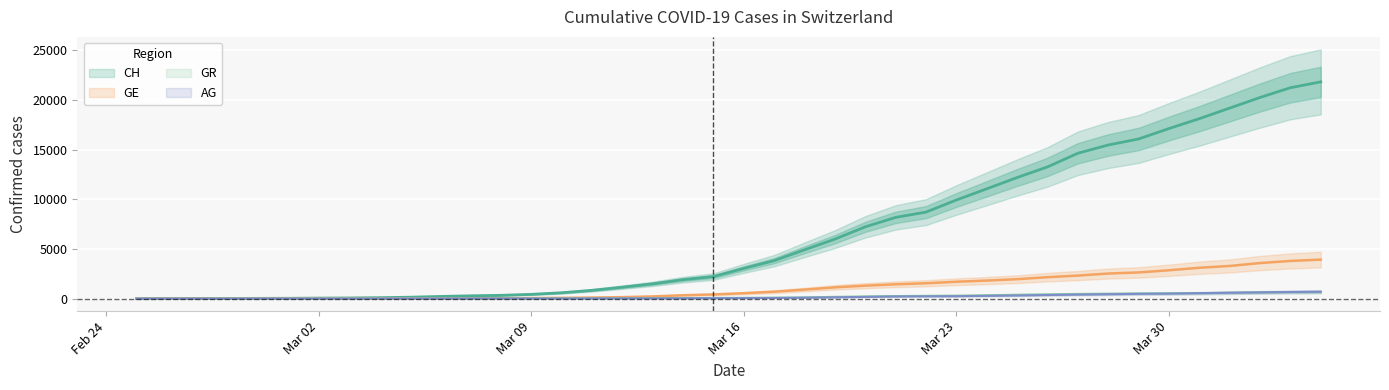

What is the spread (max minus min) of values at 2020-03-07?

273